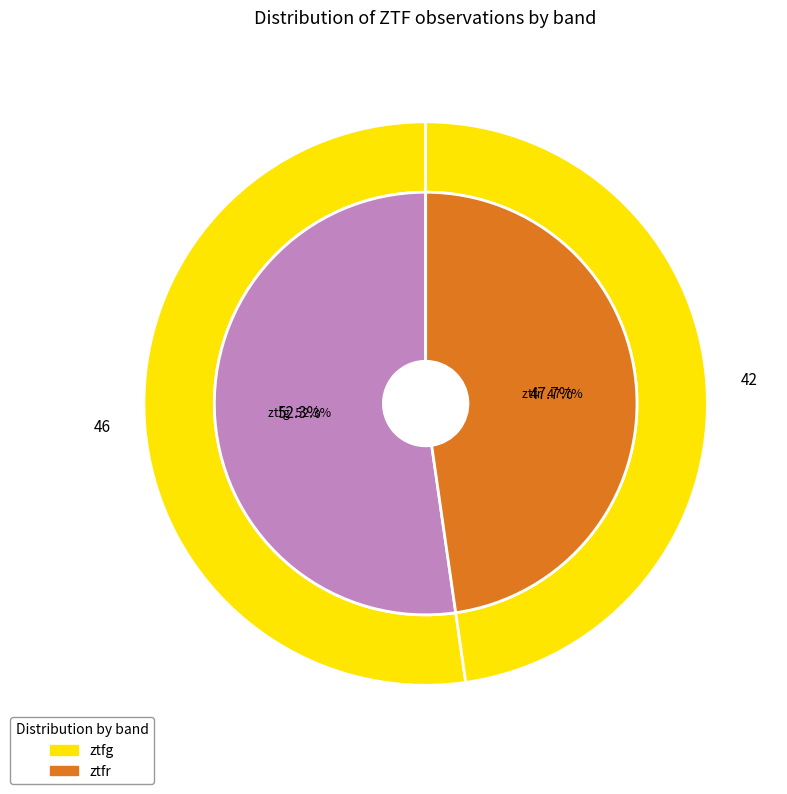

What is the change in value from ztfg to ztfr?

-4